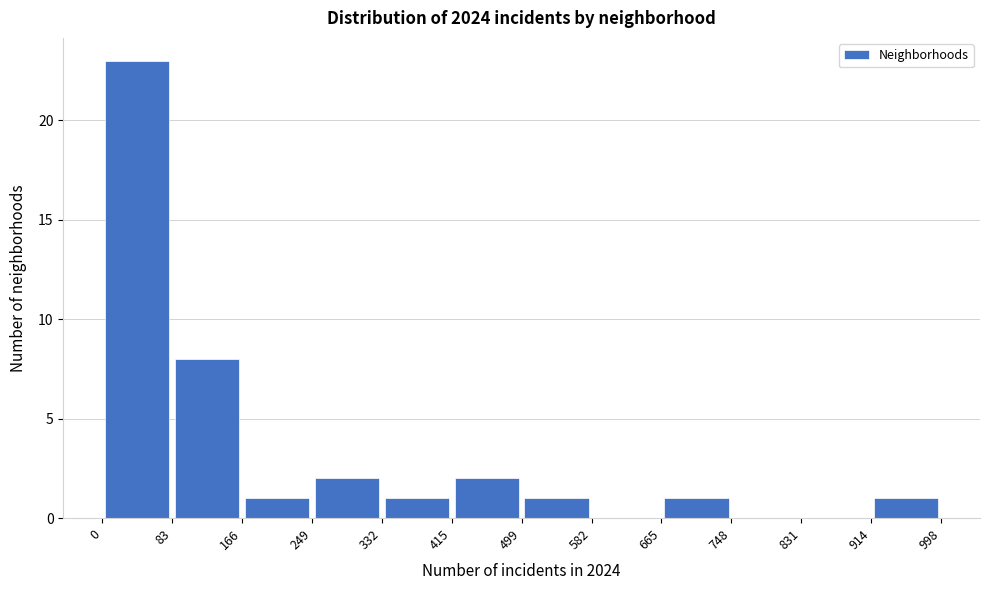

Over which range of the x-axis is the bar tallest?

0 to 83